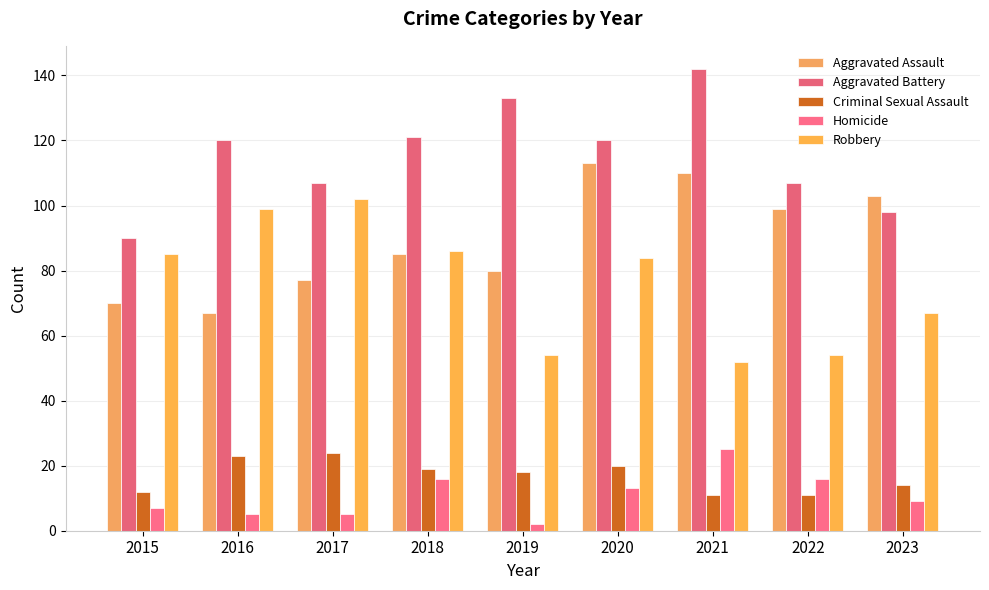

What is the minimum value for Homicide?

2